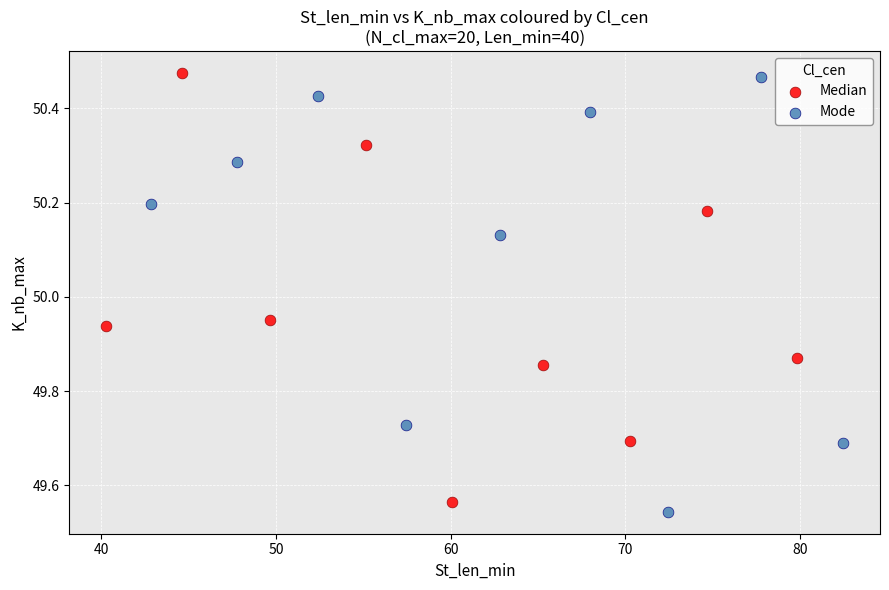

Which series has the widest spread of Y values?

Mode